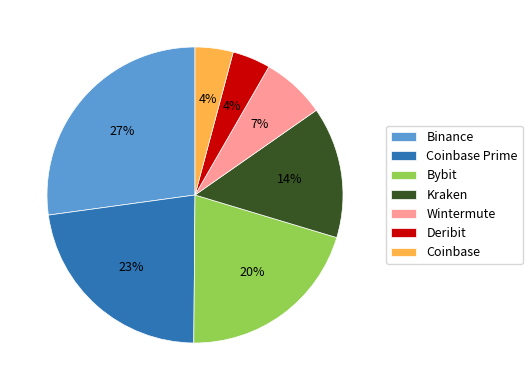

How many segments does this pie chart have?

7